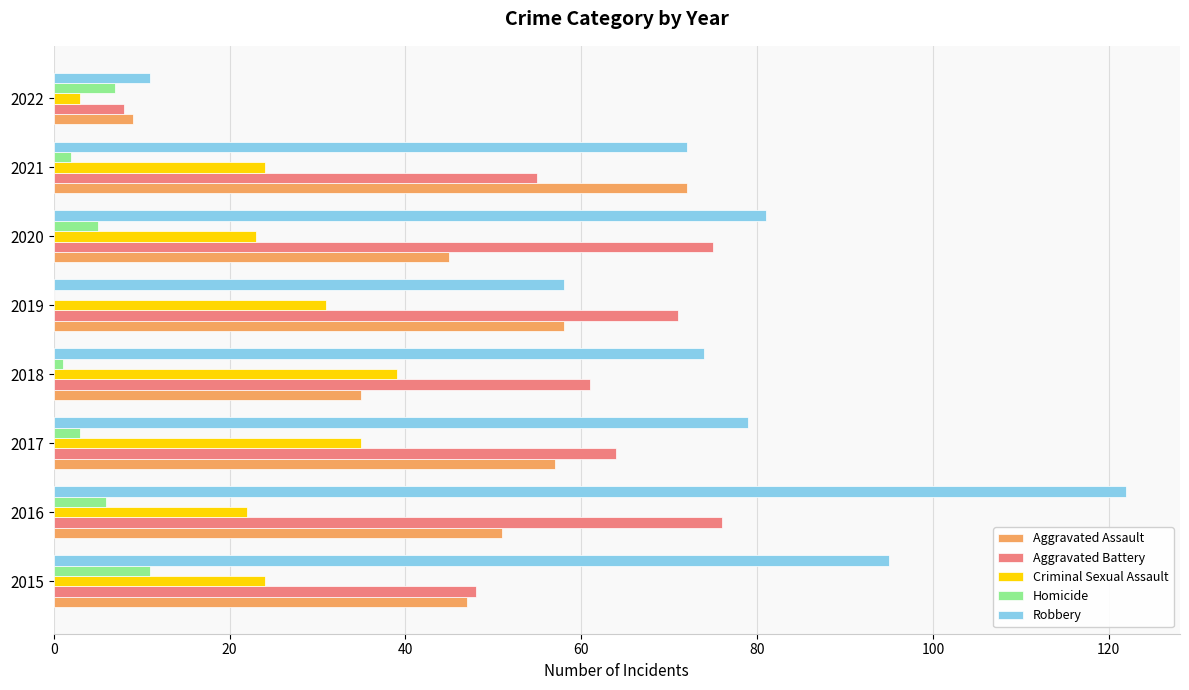

Which label corresponds to the largest value in the chart?

2016